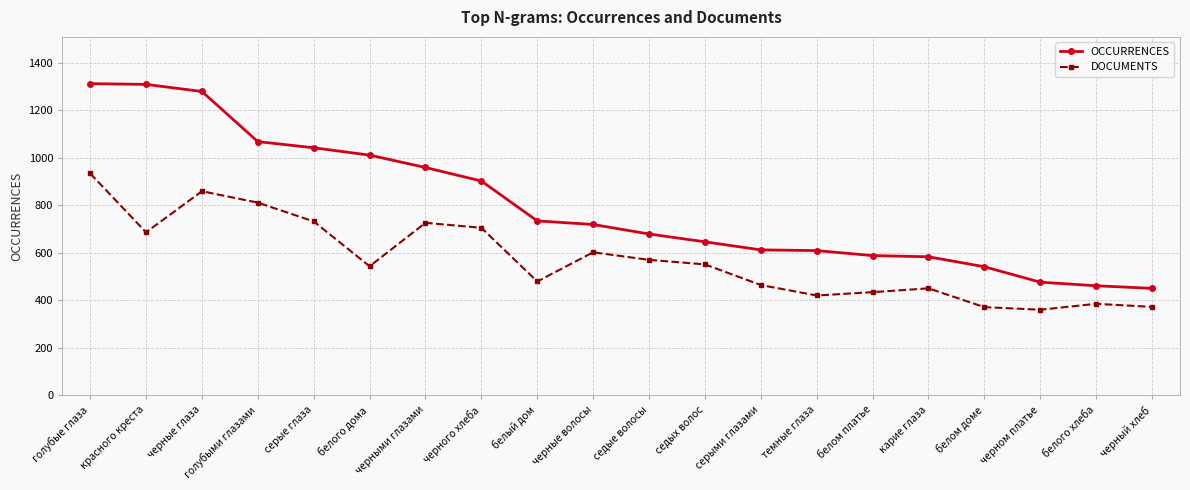

At which category is the sum across all series the highest?

голубые глаза